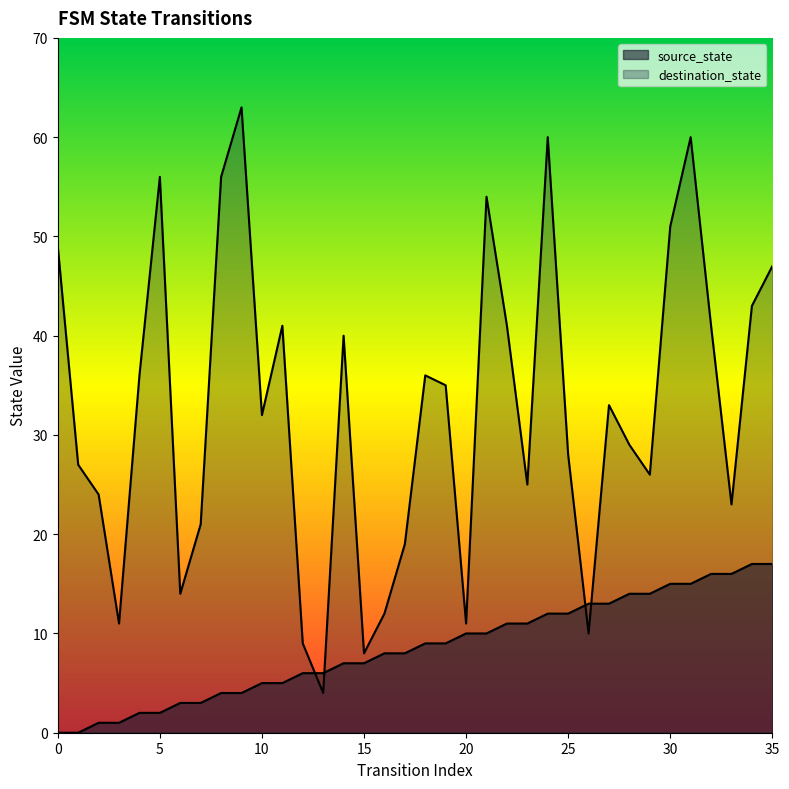

How many values in the source_state series are below 9?

18